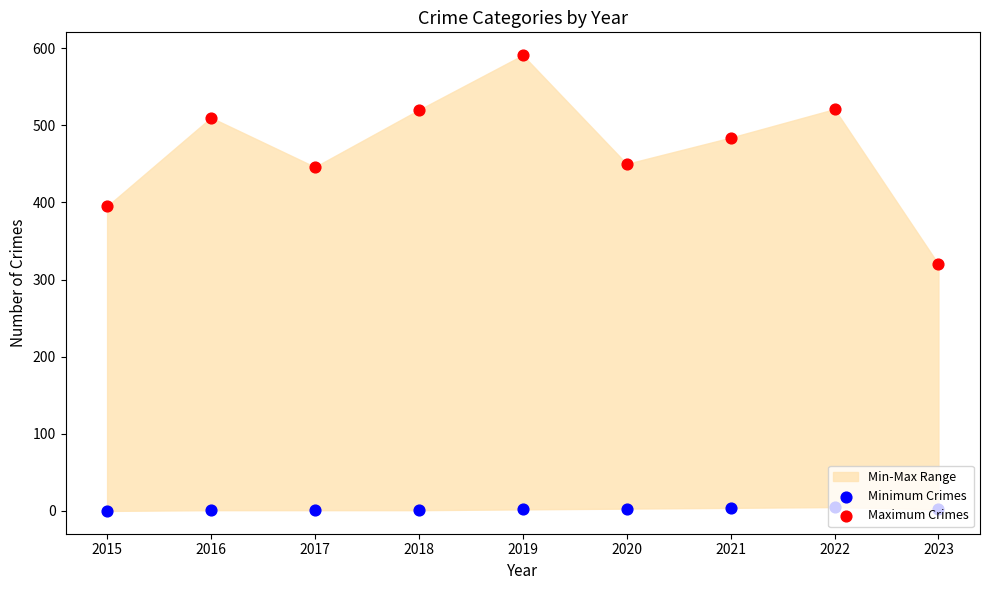

What is the total value across all series at 2020?

453